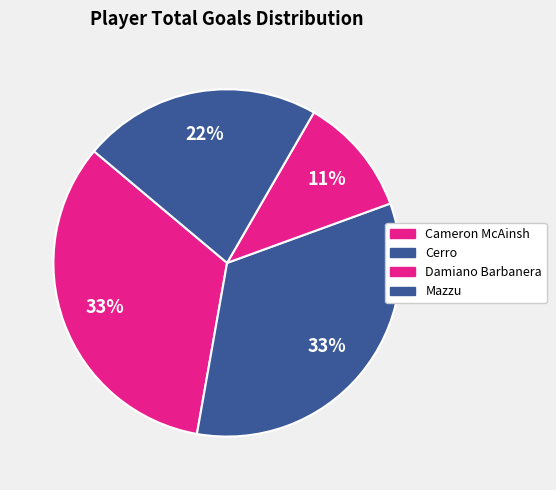

Count the number of slices in the pie.

4